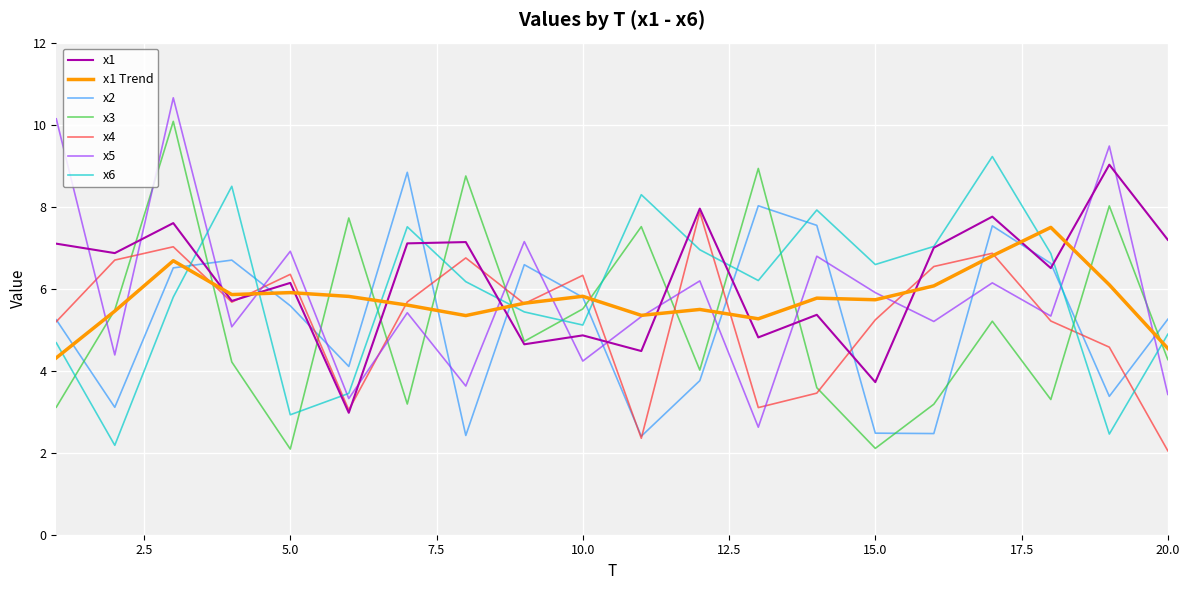

After their last crossing, which series has the higher values: x6 or x5?

x6